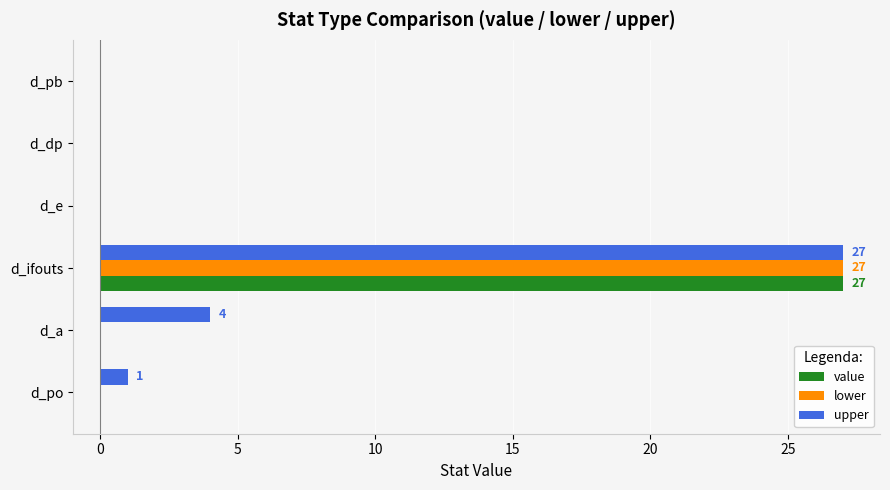

How many series are shown in this chart?

3